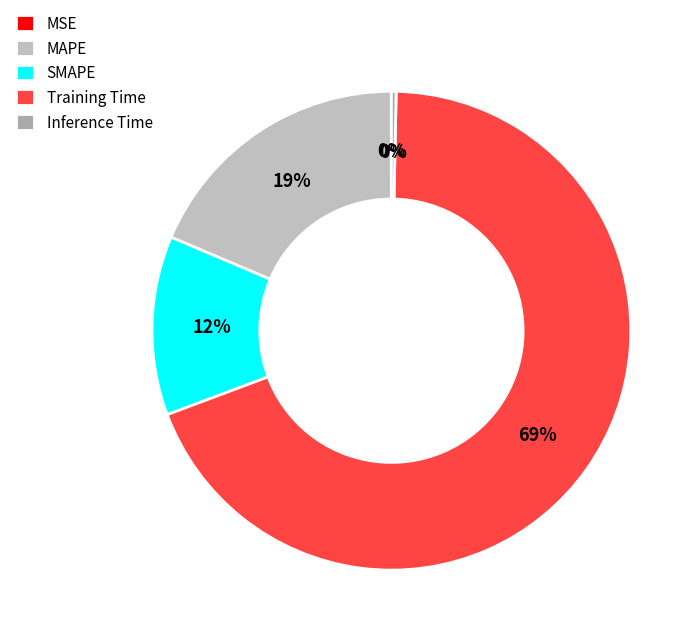

Rank the categories by value from highest to lowest.

Training Time, MAPE, SMAPE, Inference Time, MSE